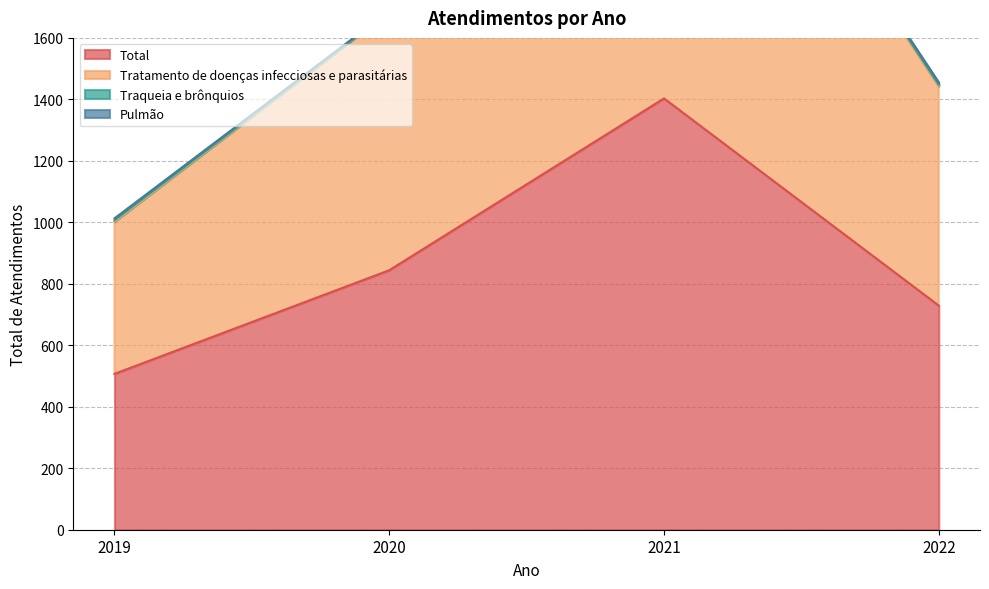

Which series has the largest total across all categories?

Tratamento de doenças infecciosas e parasitárias